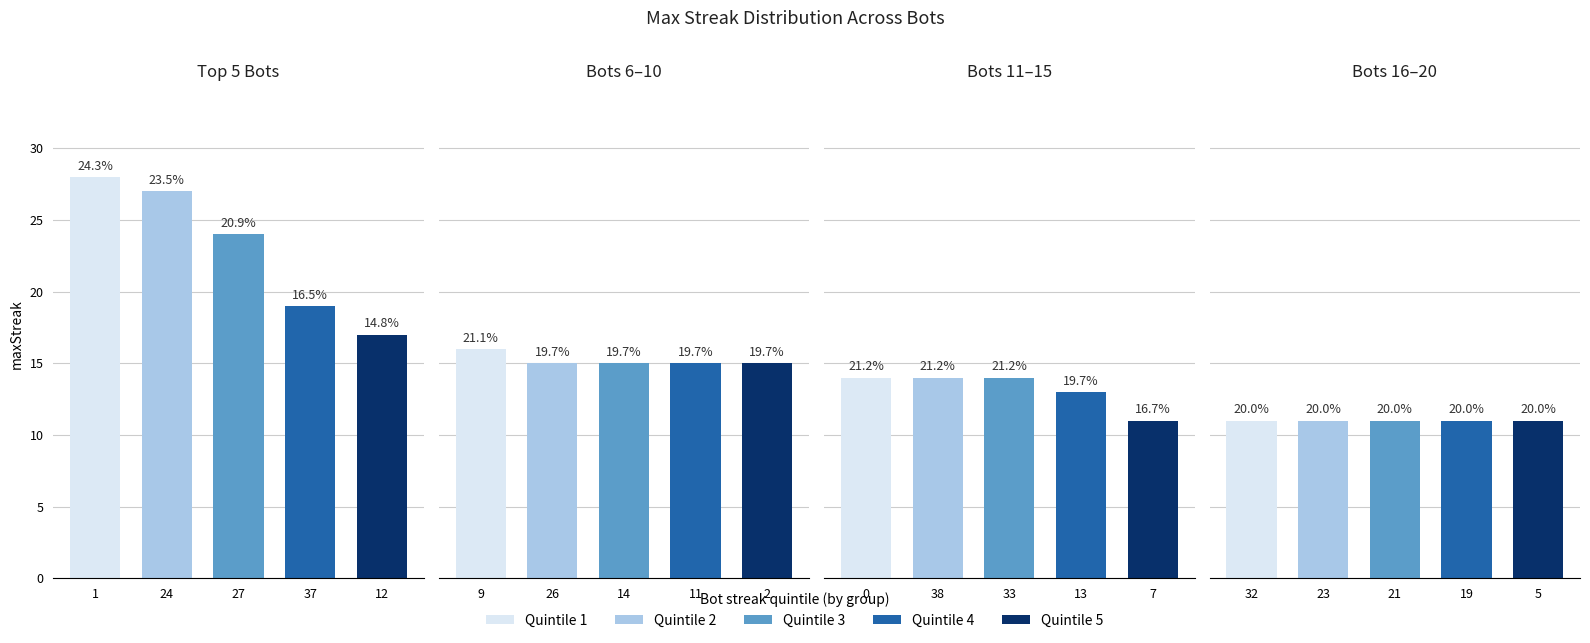

Reading right to left, list all the values displayed in this chart.

Top 5 Bots: 17	19	24	27	28
Bots 6–10: 15	15	15	15	16
Bots 11–15: 11	13	14	14	14
Bots 16–20: 11	11	11	11	11